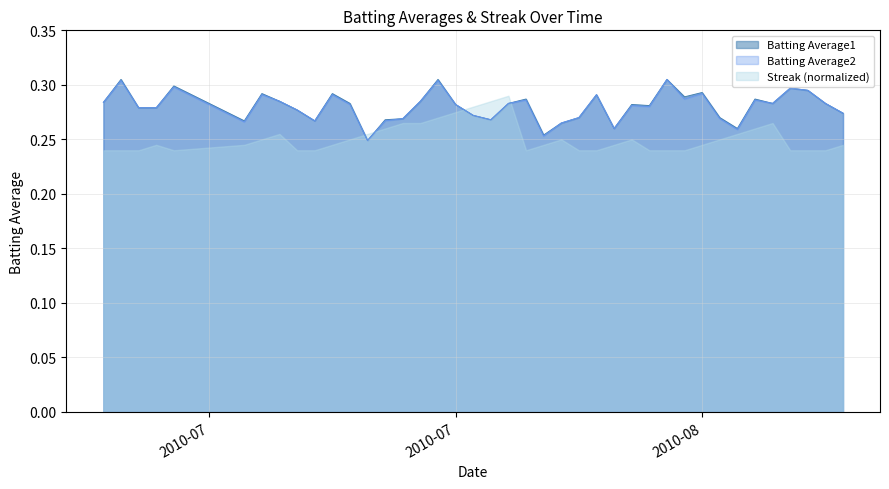

At which category does Batting Average2 reach its first local valley?

2010-07-15